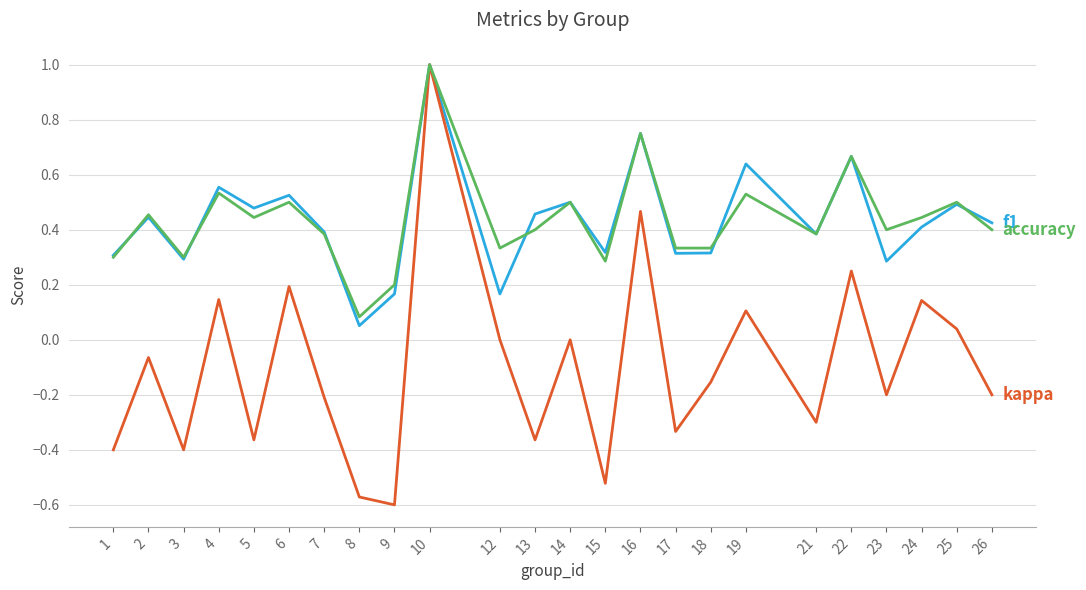

At which category is the sum across all series the highest?

10